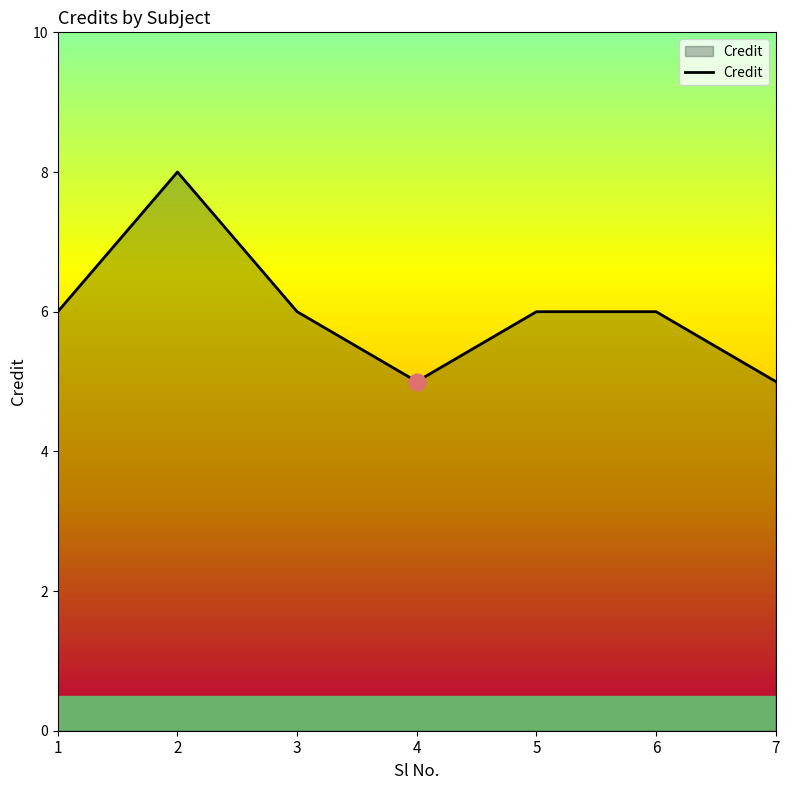

Is it true that the value at 2 is 14?

False